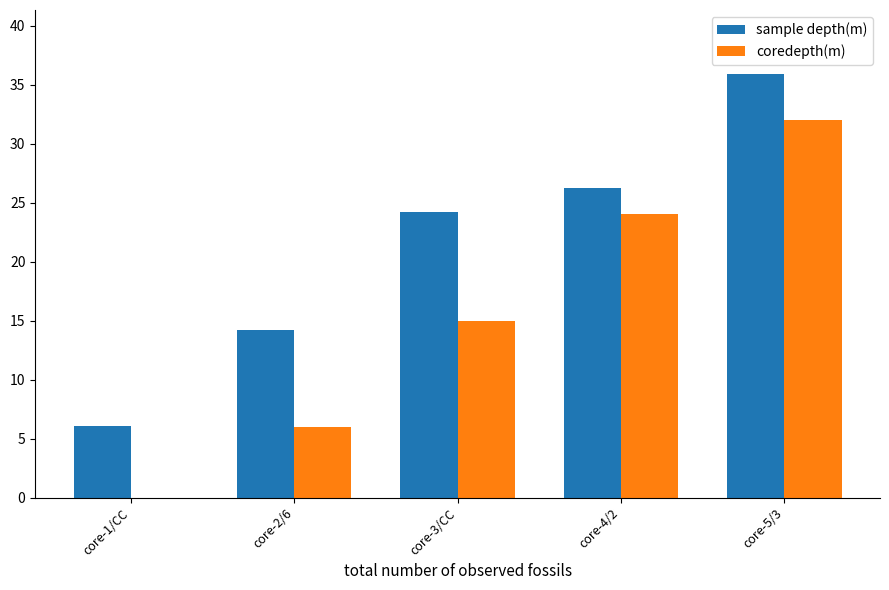

Which series has the largest total across all categories?

sample depth(m)